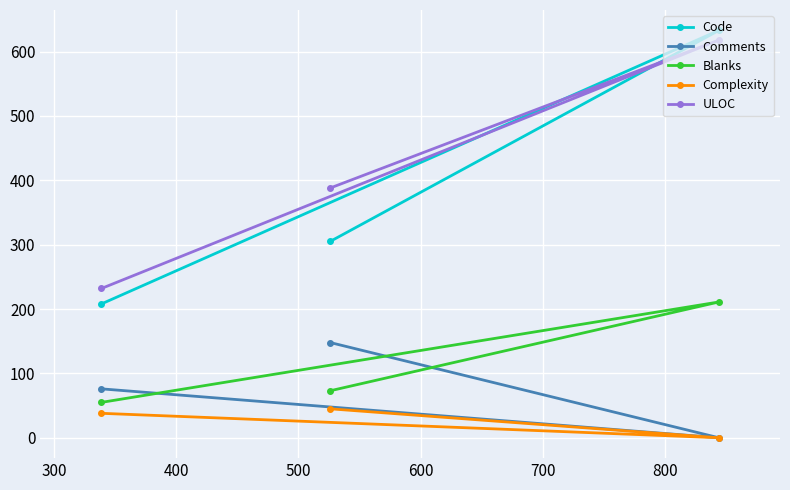

Which series has the largest total across all categories?

ULOC